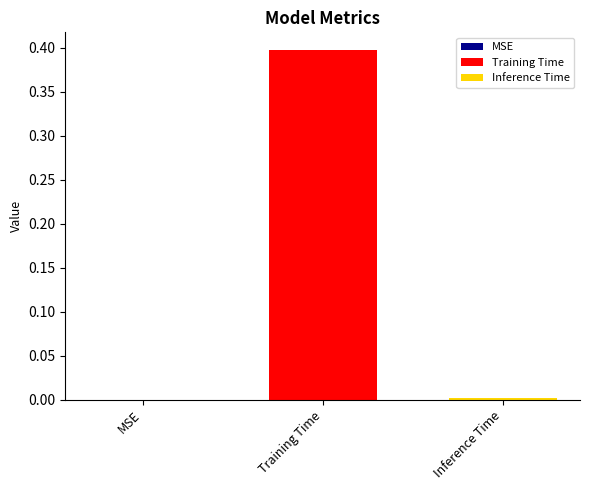

Which series has the widest spread of values?

Training Time